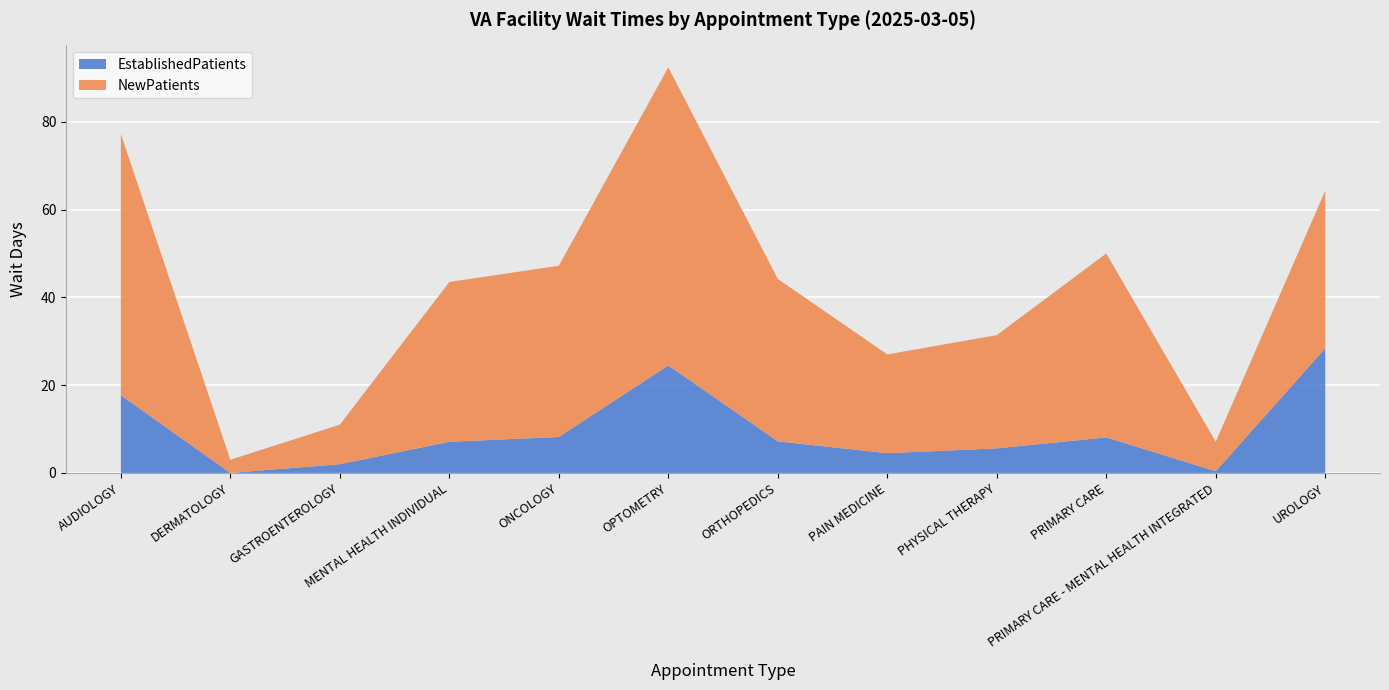

Reading left to right, extract all data points from this chart.

EstablishedPatients: 17.7	0.0	2.0	7.1	8.2	24.5	7.2	4.5	5.6	8.1	0.4	28.4
NewPatients: 59.5	3.0	9.0	36.4	39.0	67.9	37.0	22.5	25.8	41.9	6.7	35.9